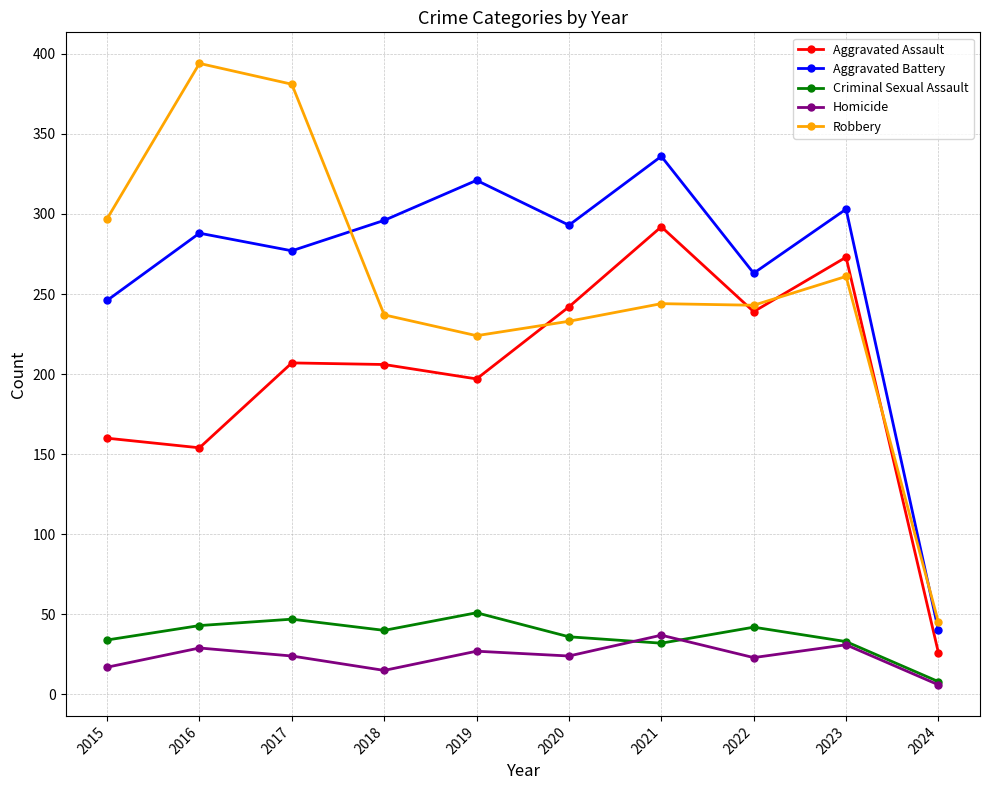

Rank the series by their maximum value, from lowest to highest.

Homicide, Criminal Sexual Assault, Aggravated Assault, Aggravated Battery, Robbery